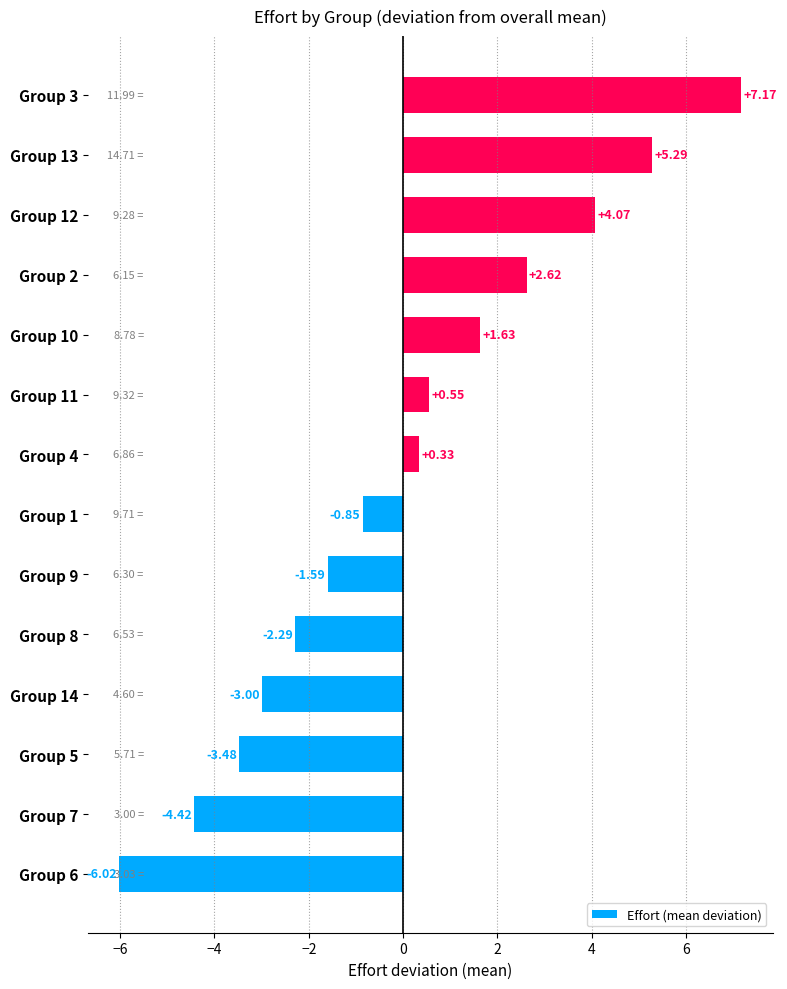

Rank the categories by value from highest to lowest.

Group 3, Group 13, Group 12, Group 2, Group 10, Group 11, Group 4, Group 1, Group 9, Group 8, Group 14, Group 5, Group 7, Group 6